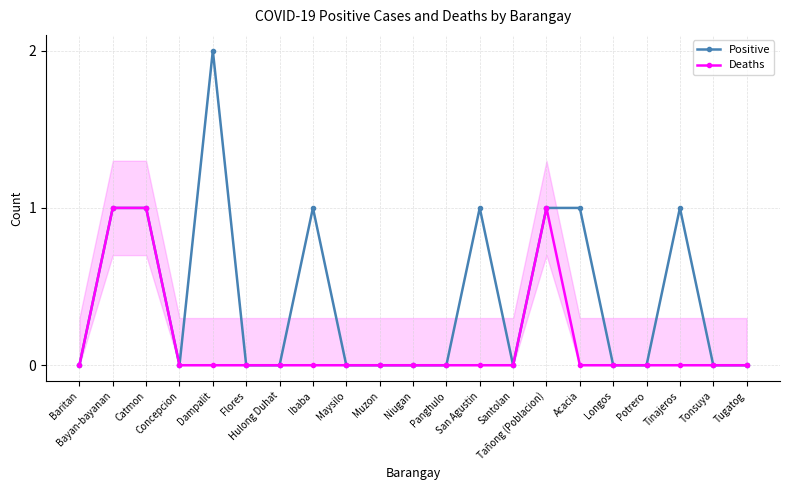

How many lines are shown in the chart?

2